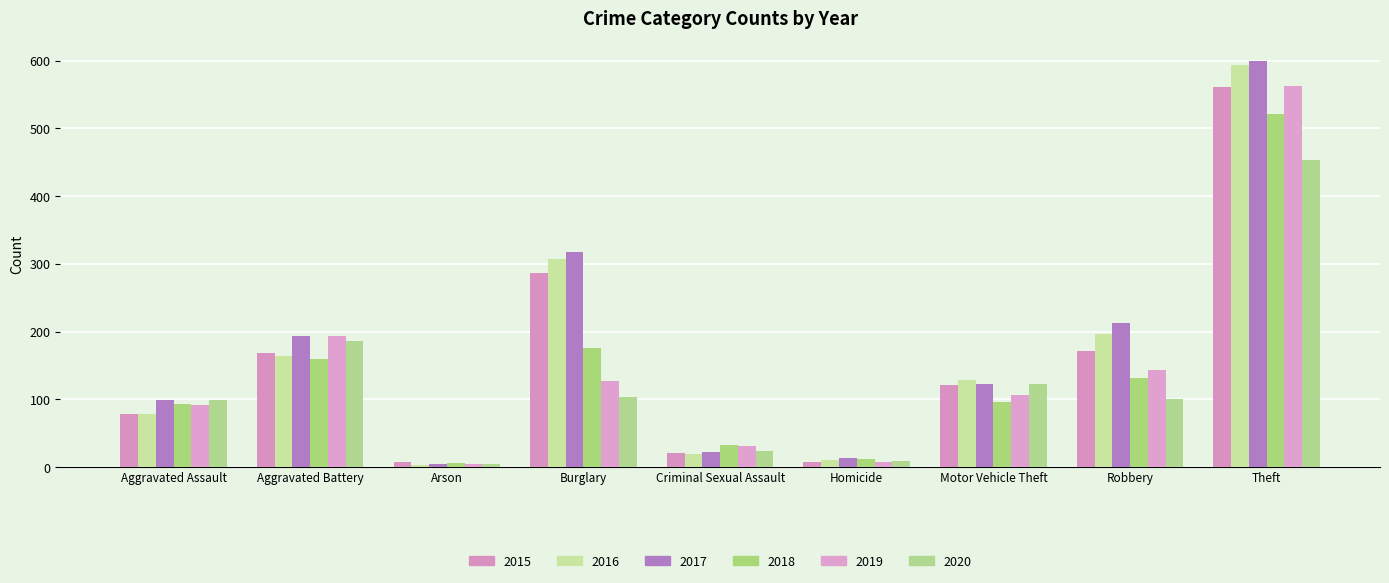

Reading right to left, what are all the values shown in this chart?

2015: 561	172	121	7	21	286	8	169	79
2016: 594	196	128	10	20	307	3	164	79
2017: 599	213	122	13	23	318	4	194	99
2018: 521	132	96	12	33	176	6	160	93
2019: 563	143	107	8	31	127	4	193	91
2020: 453	101	123	9	24	104	5	186	99